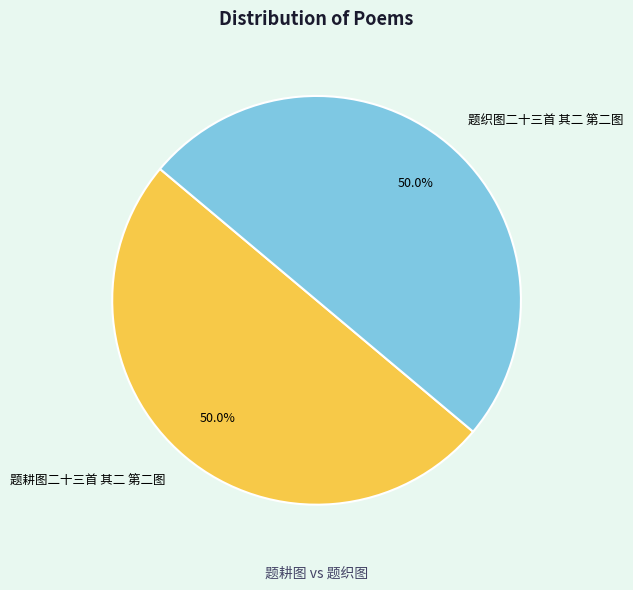

What is the ratio of the value at 题织图二十三首 其二 第二图 to the value at 题耕图二十三首 其二 第二图?

1.0